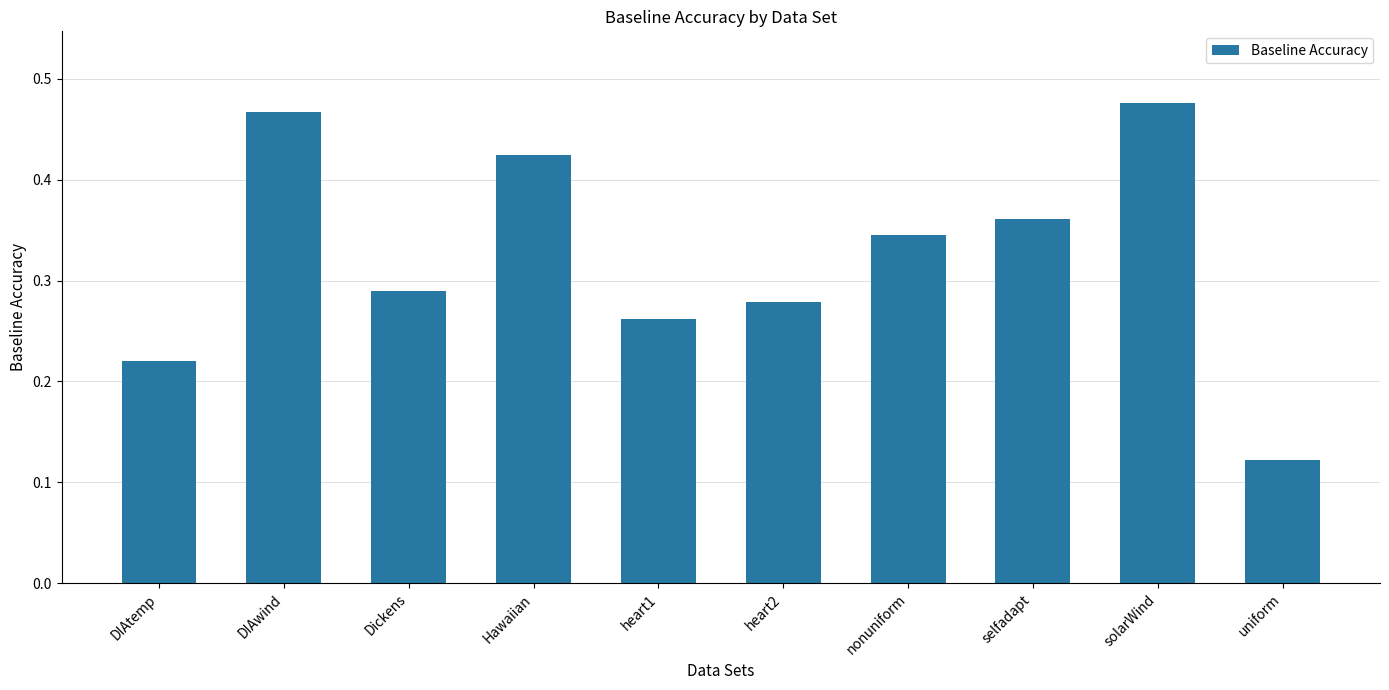

What is the change in value from DIAwind to Dickens?

-0.2